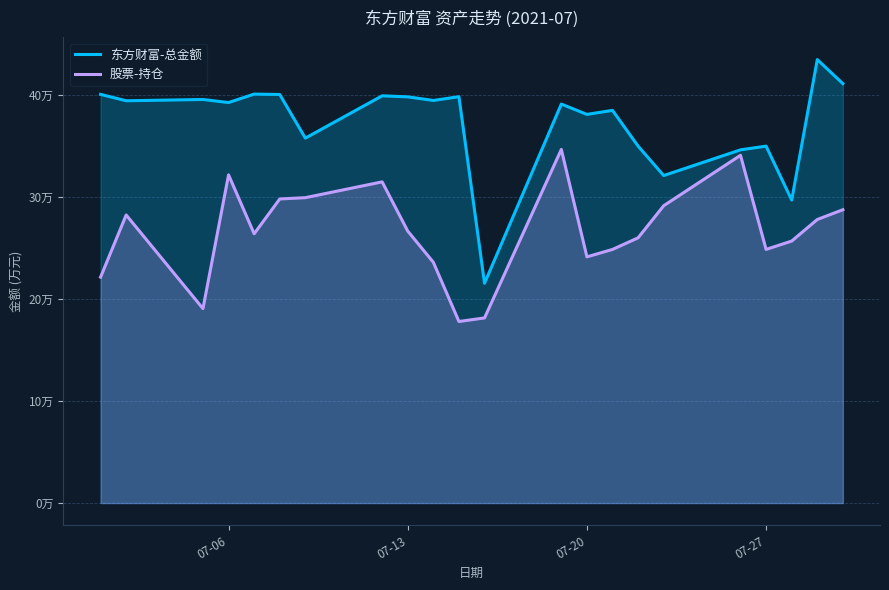

What is the maximum value shown in the chart?

435117.8